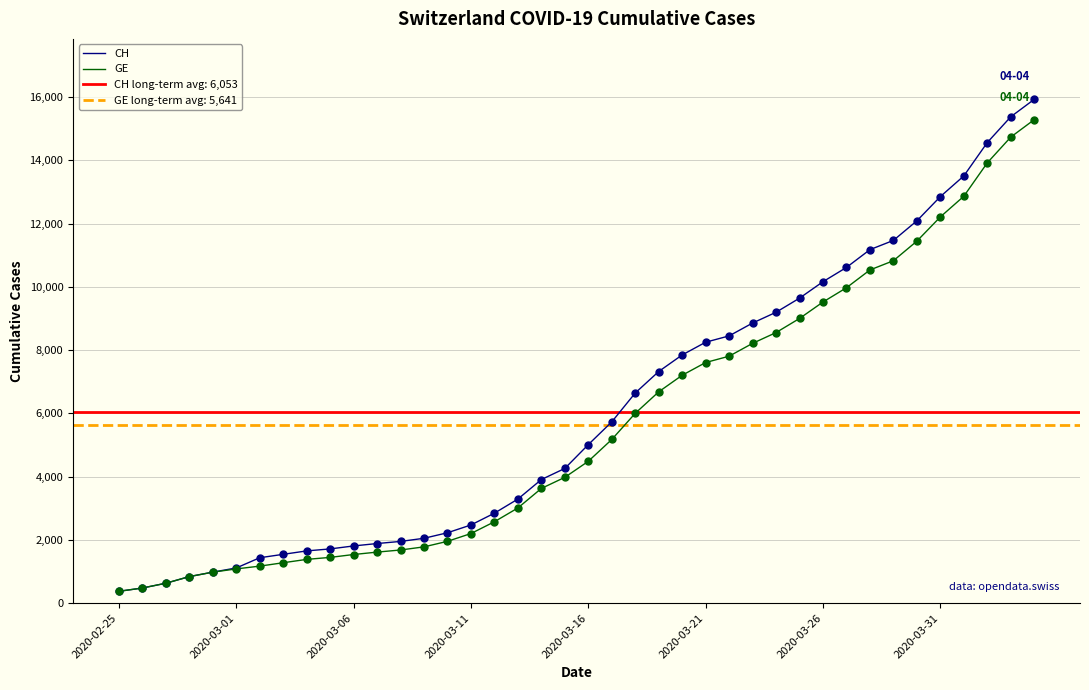

At how many categories does at least one series exceed 12671?

5